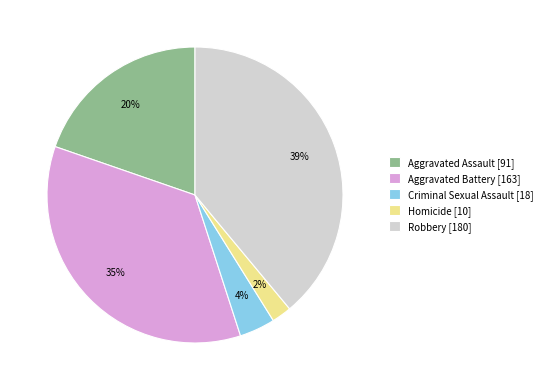

The Aggravated Battery slice represents 26% of the pie. True or false?

False